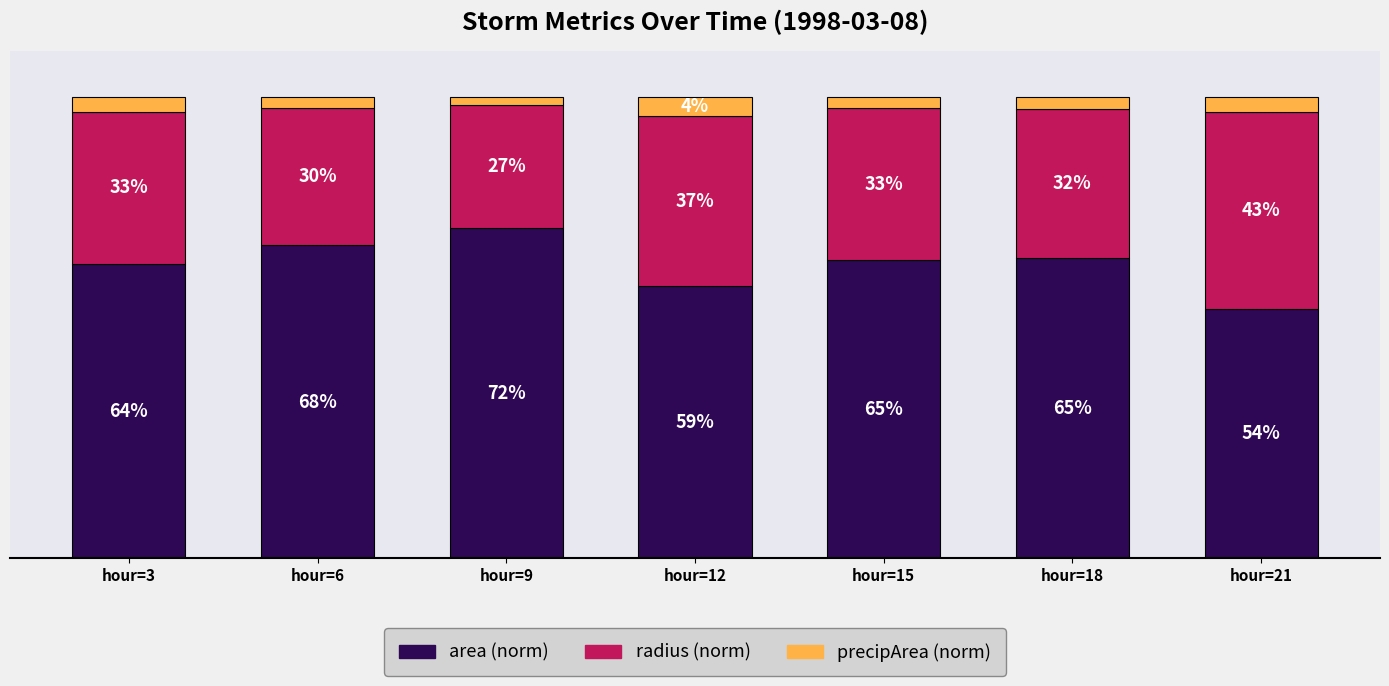

Which category has the lowest value in the area (norm) series?

hour=21